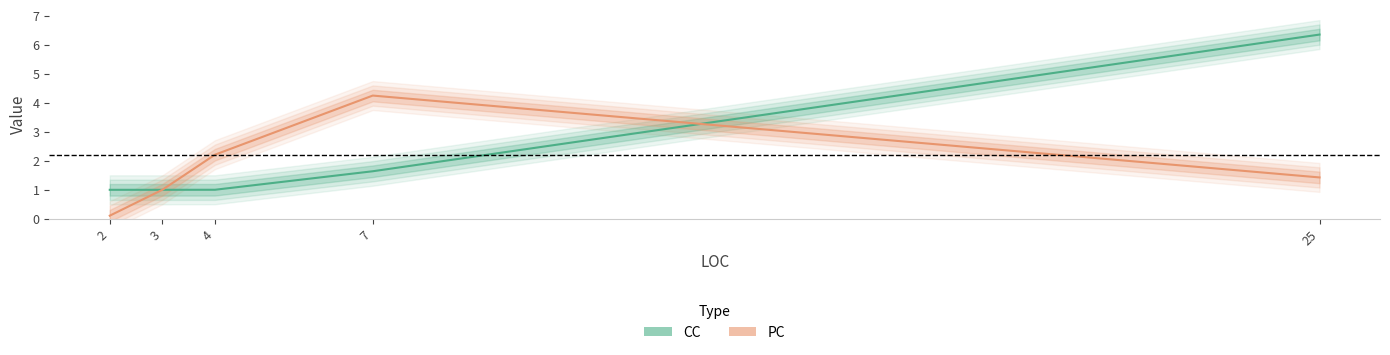

How many series are shown in this chart?

2